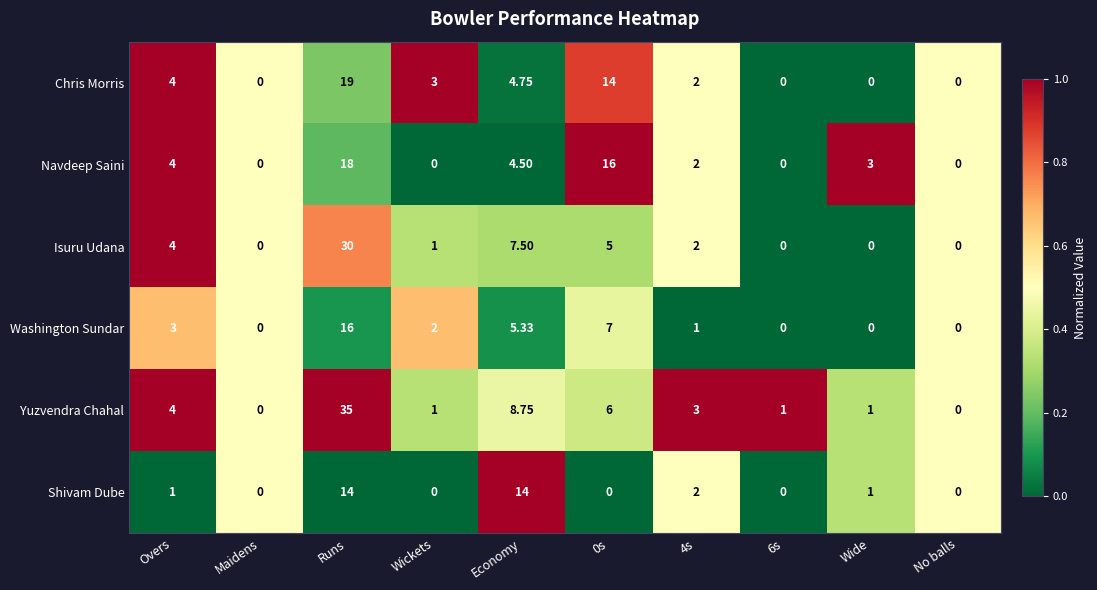

Between Wide and No balls, which series saw the biggest shift?

Navdeep Saini